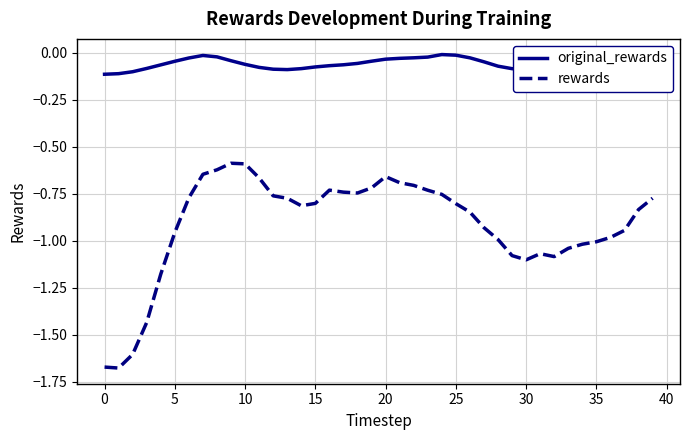

True or false: rewards has more than 0 points higher than both neighbors.

True